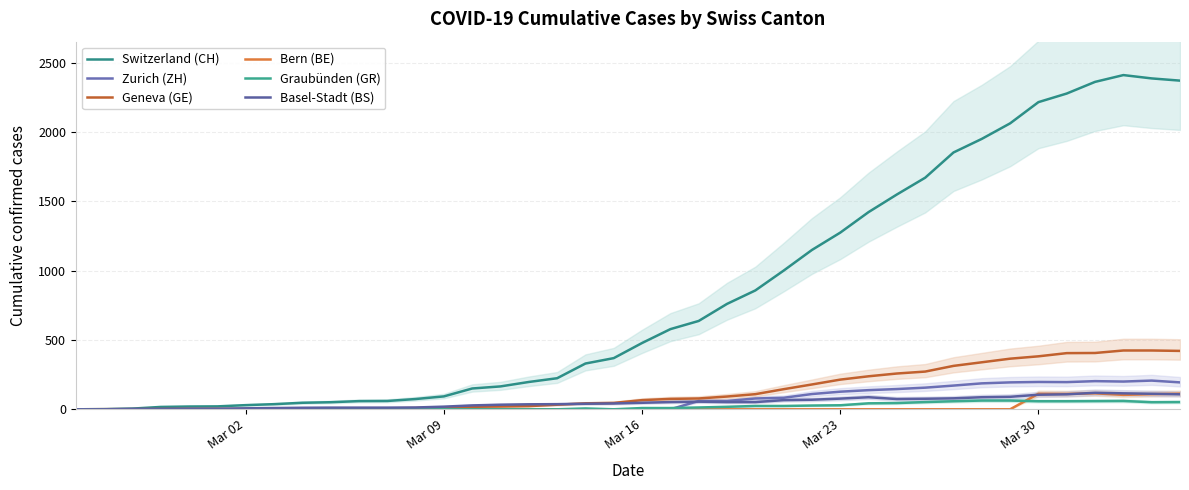

The Zurich (ZH) series shows 136 at Mar 16. True or false?

False